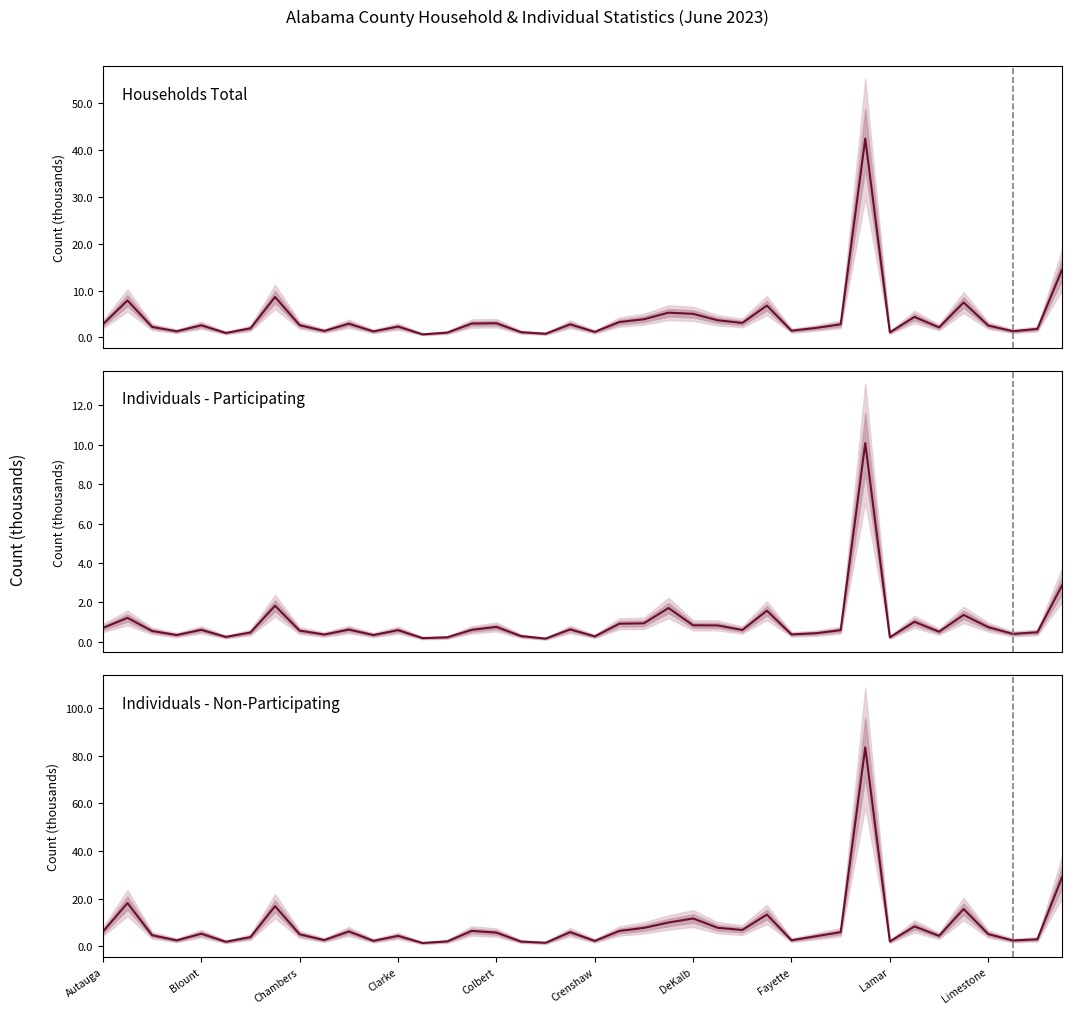

At which category is the sum across all series the highest?

31